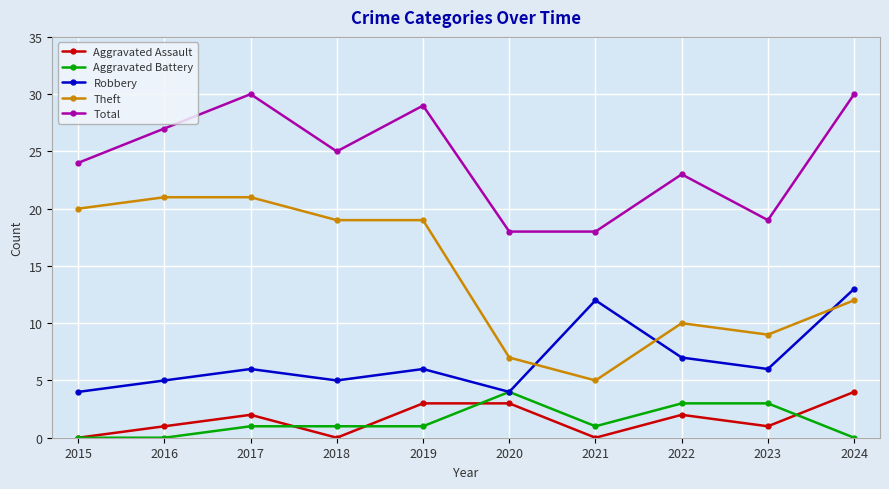

True or false: Total and Aggravated Assault cross at least once.

False